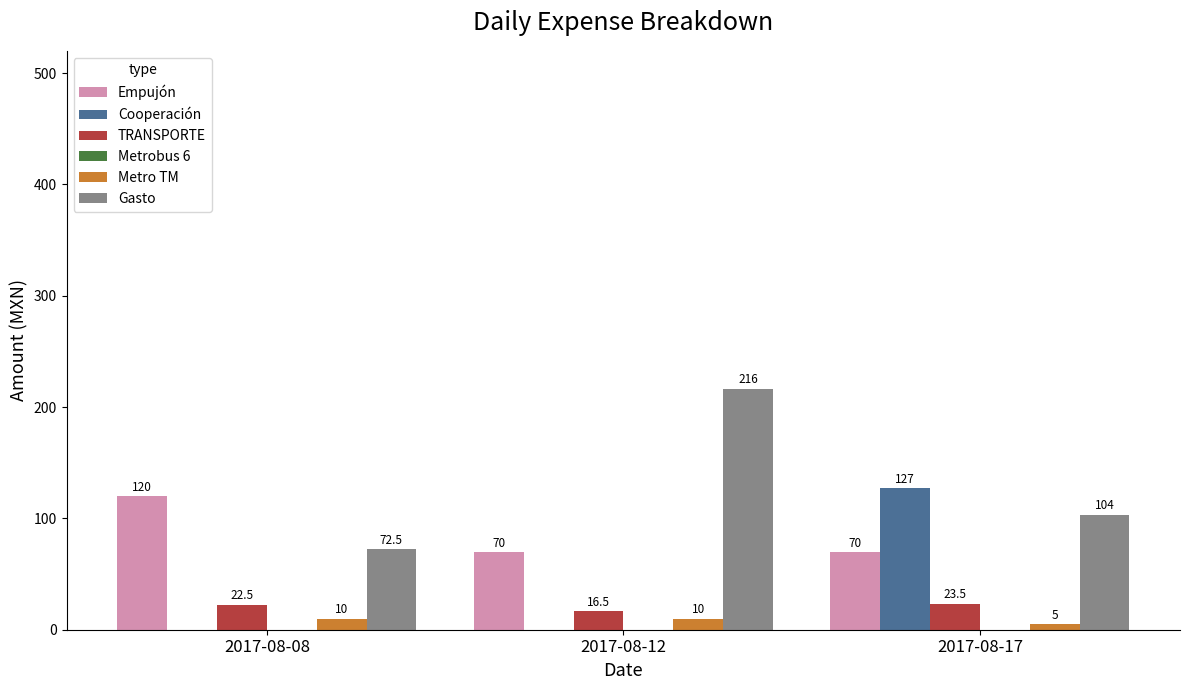

True or false: Gasto has a value of 111.3 at 2017-08-08.

False